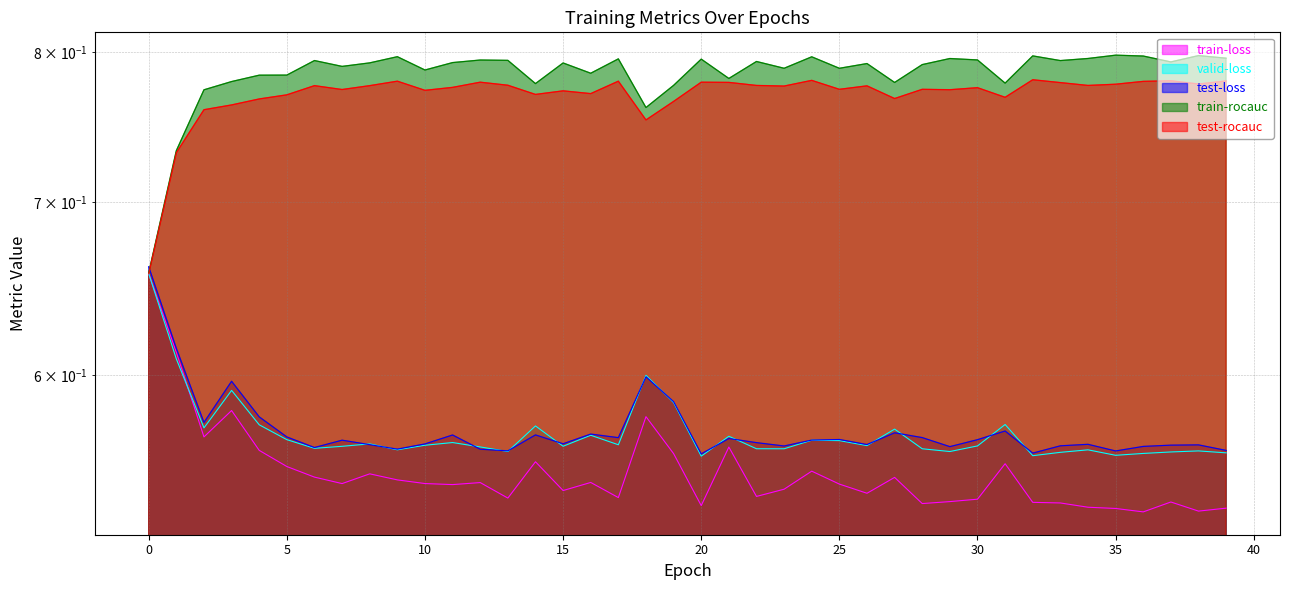

Rank the series by their maximum value, from lowest to highest.

train-loss, valid-loss, test-loss, test-rocauc, train-rocauc